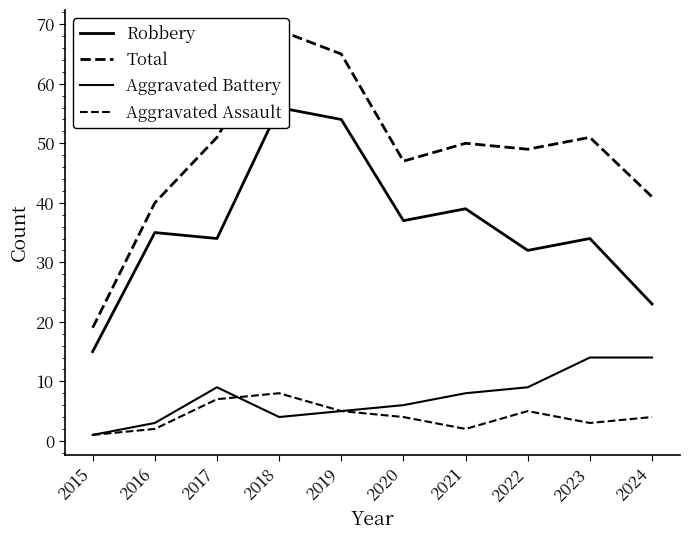

Does the chart display data point markers on the line(s)?

No